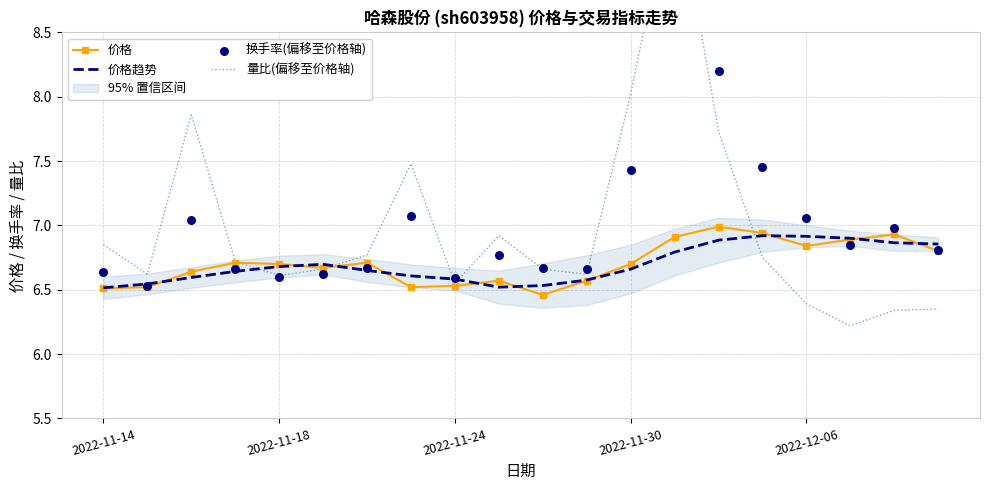

At which category is the sum across all series the highest?

13